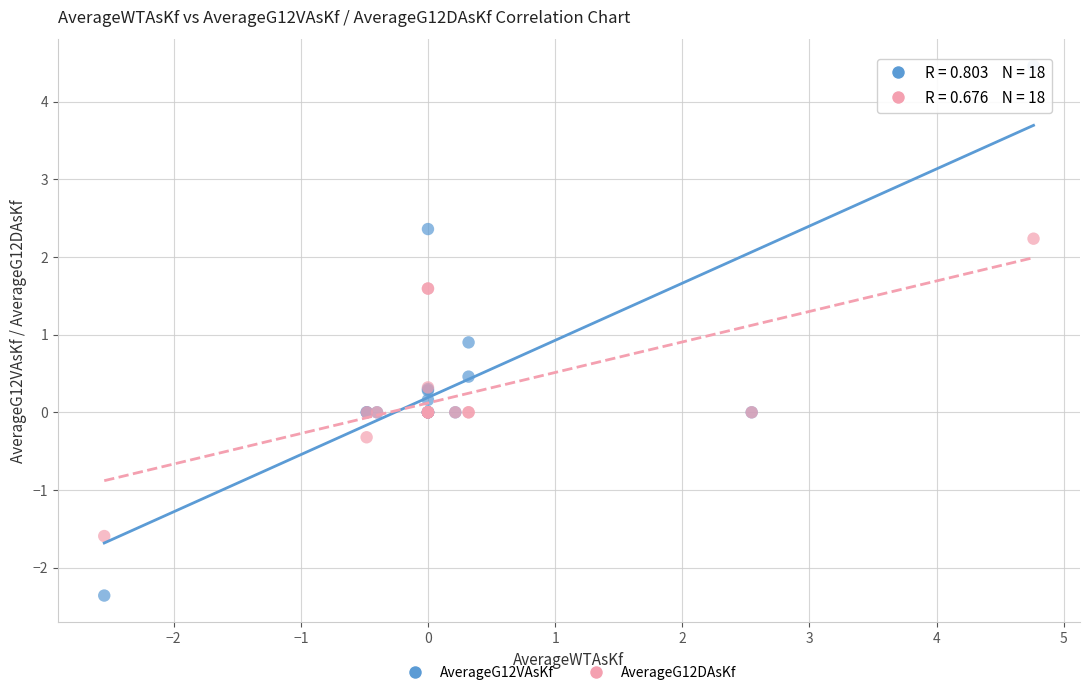

Which series reaches the minimum Y coordinate?

AverageG12VAsKf